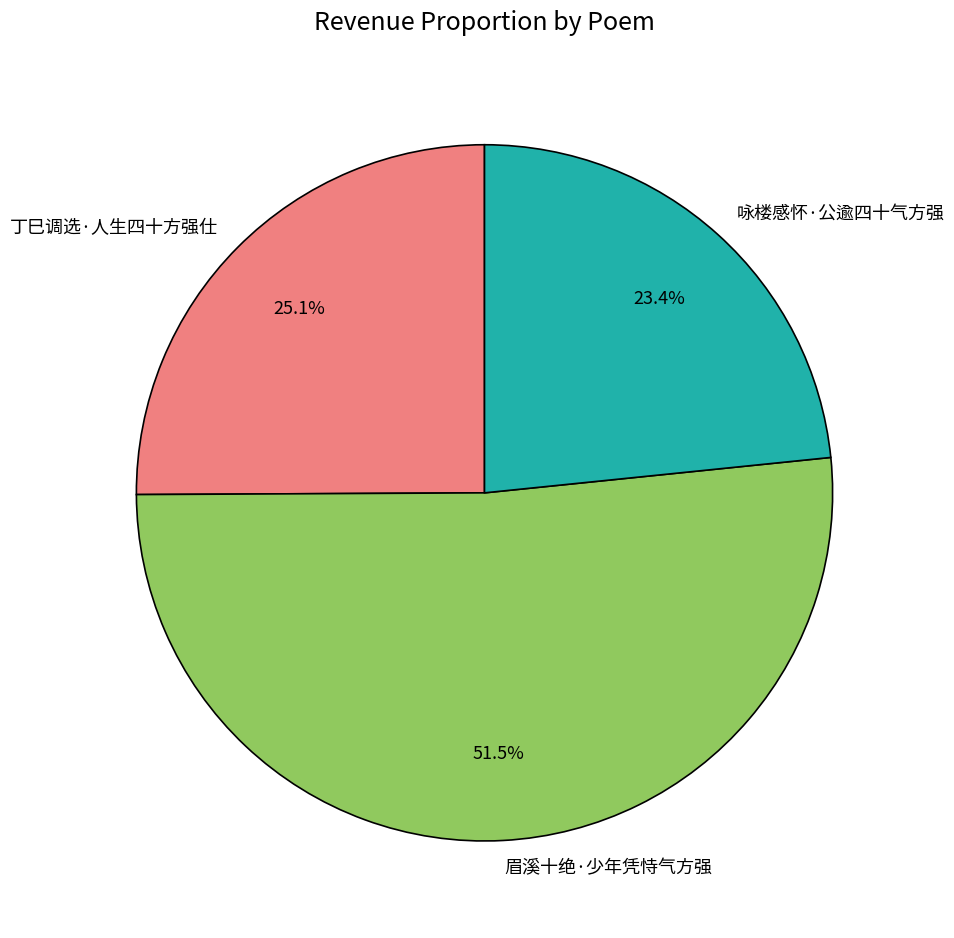

What is the largest slice in the pie chart?

眉溪十绝·少年凭恃气方强